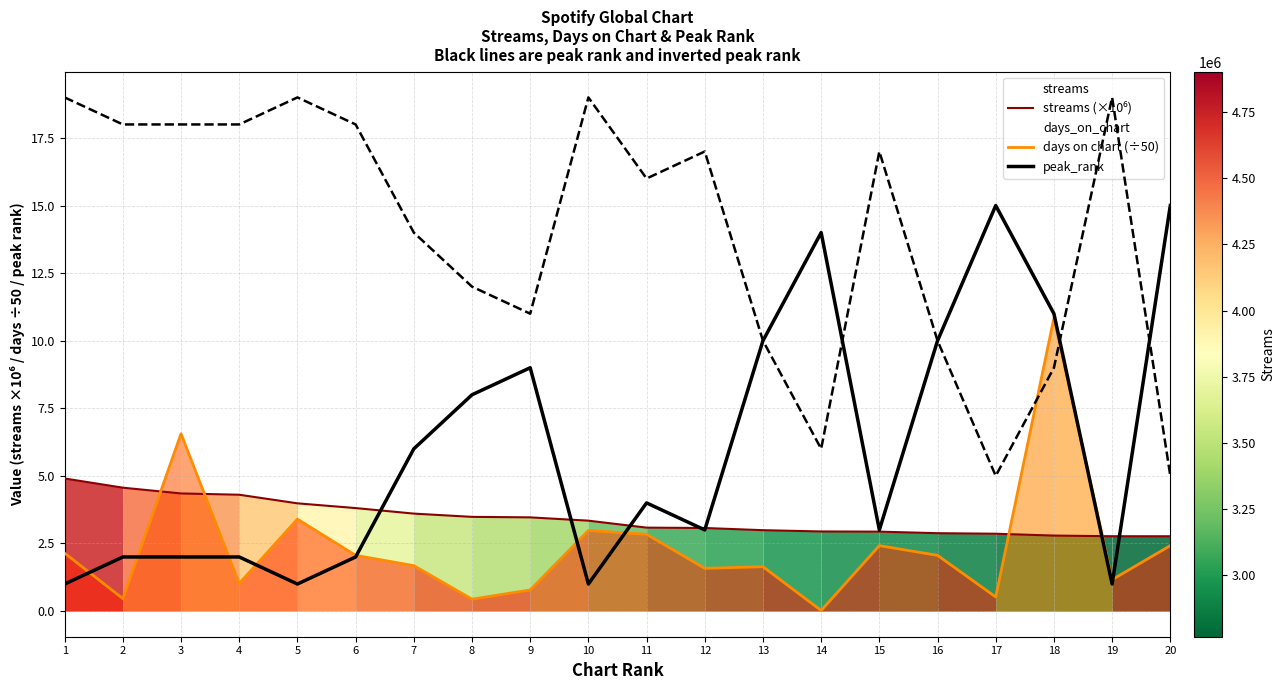

Is it true that peak_rank equals 1.6 at 11?

False